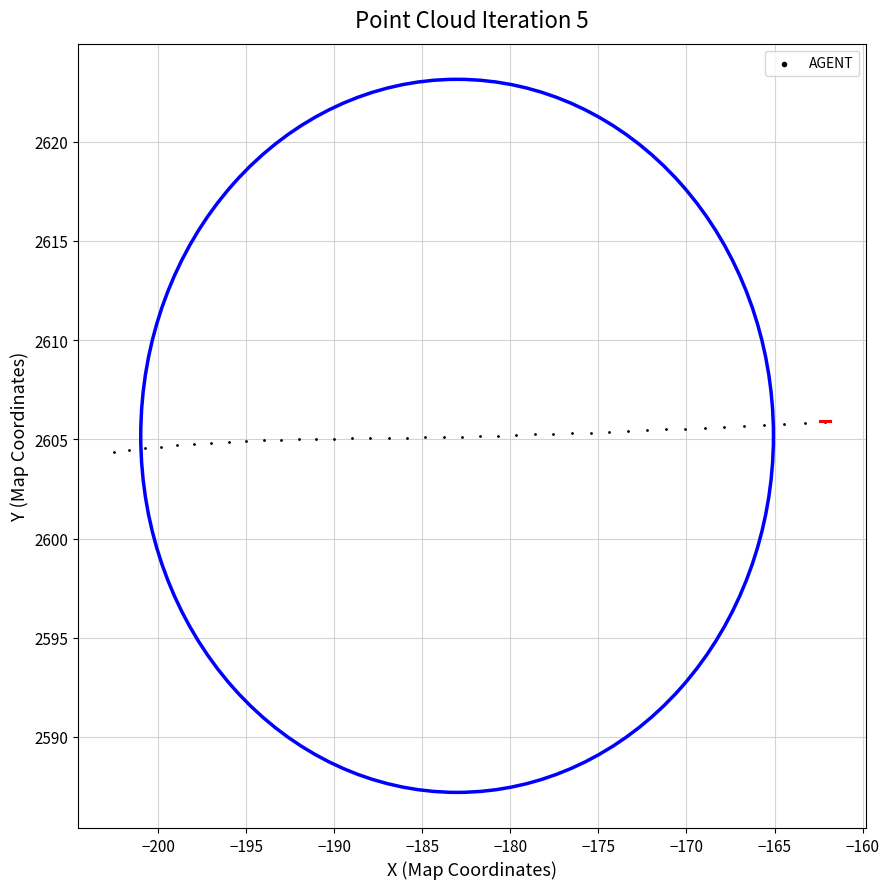

What is the range of X values (max minus min)?

40.4